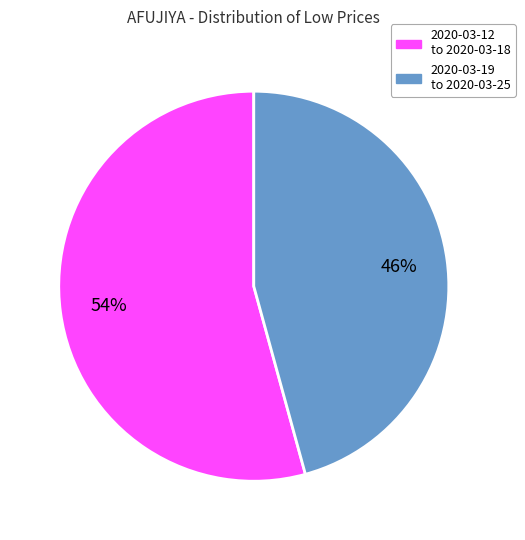

Does any single category account for the majority?

Yes